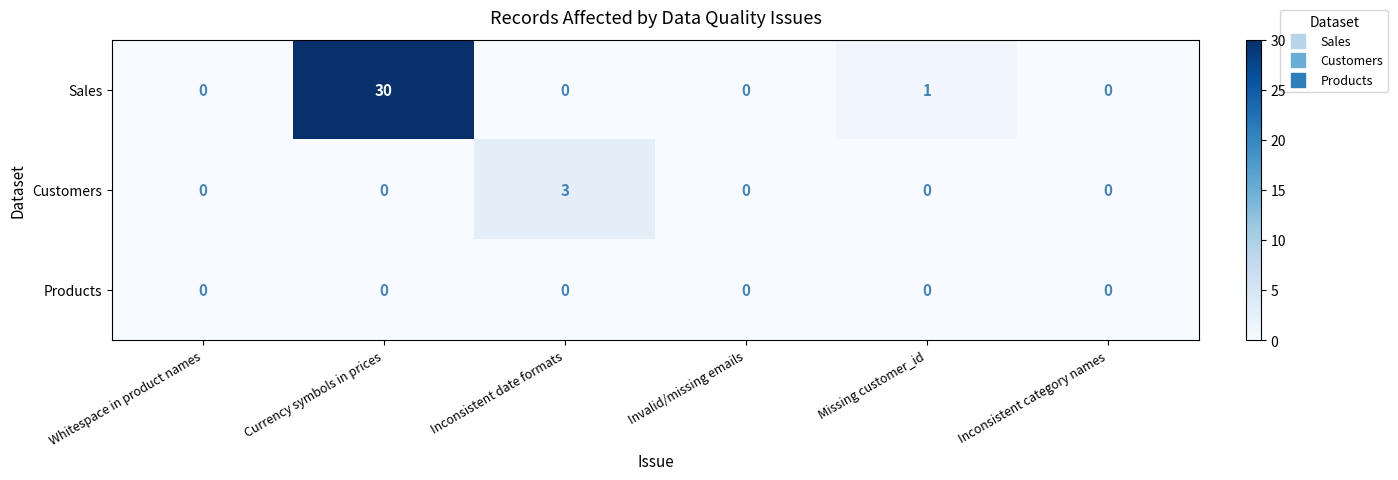

Count the number of data series in this chart.

3